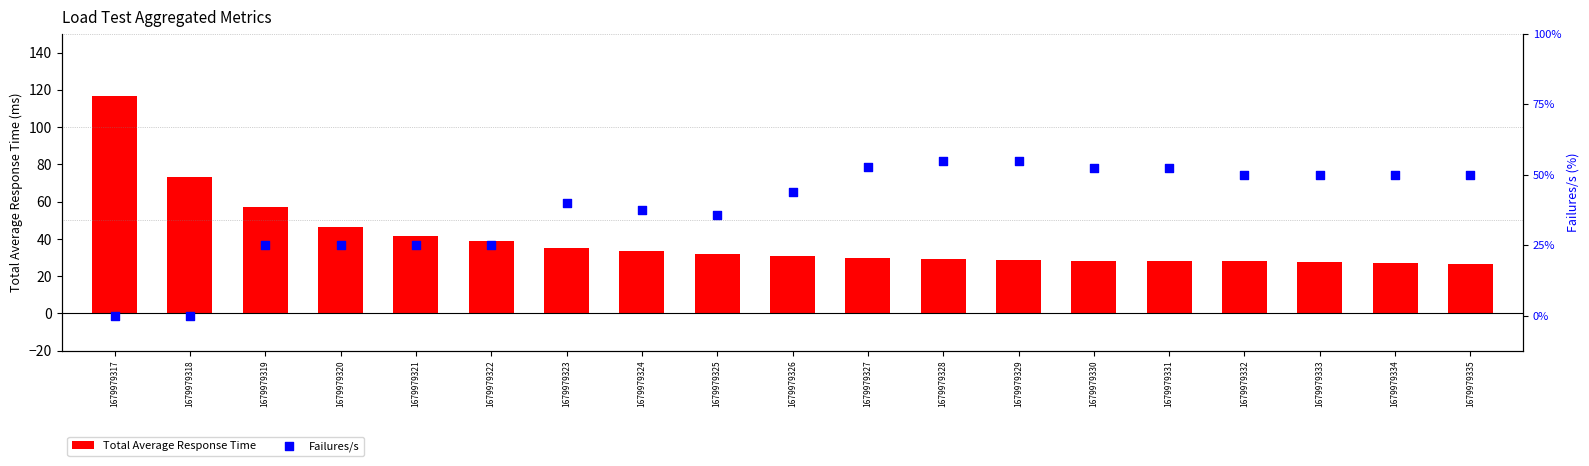

Which series reaches the minimum Y coordinate?

Failures/s